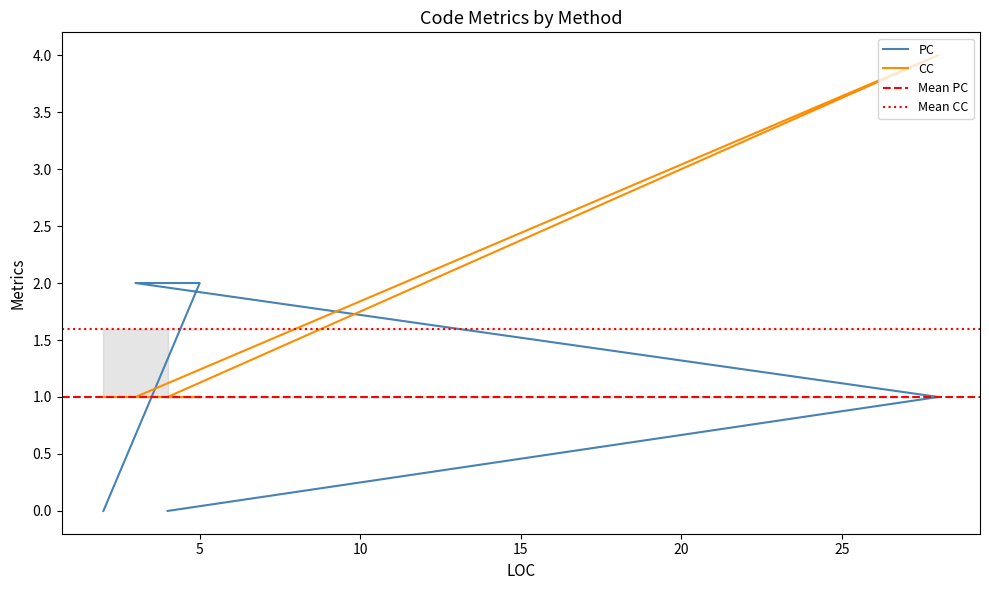

True or false: PC has more than 1 interior local peaks.

False